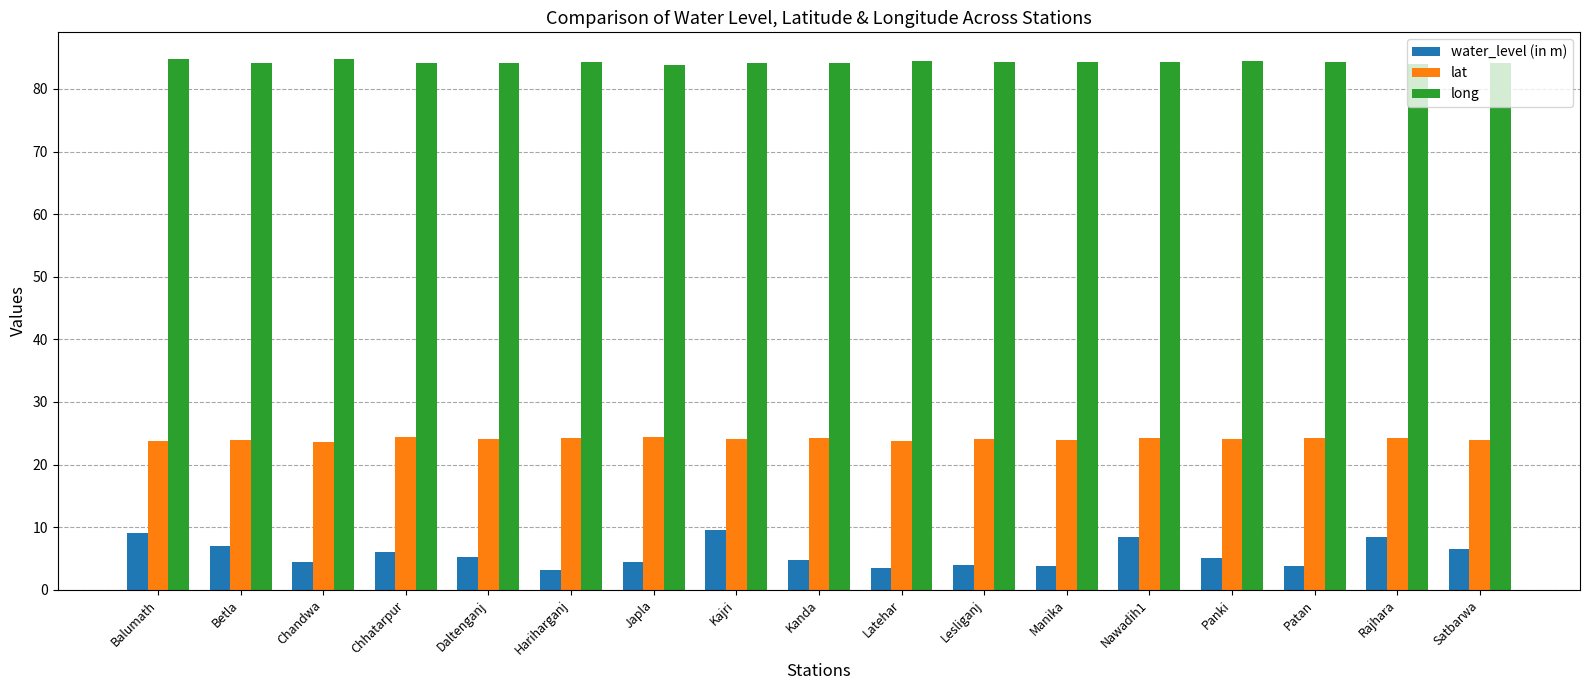

What is the minimum value shown in the chart?

3.2